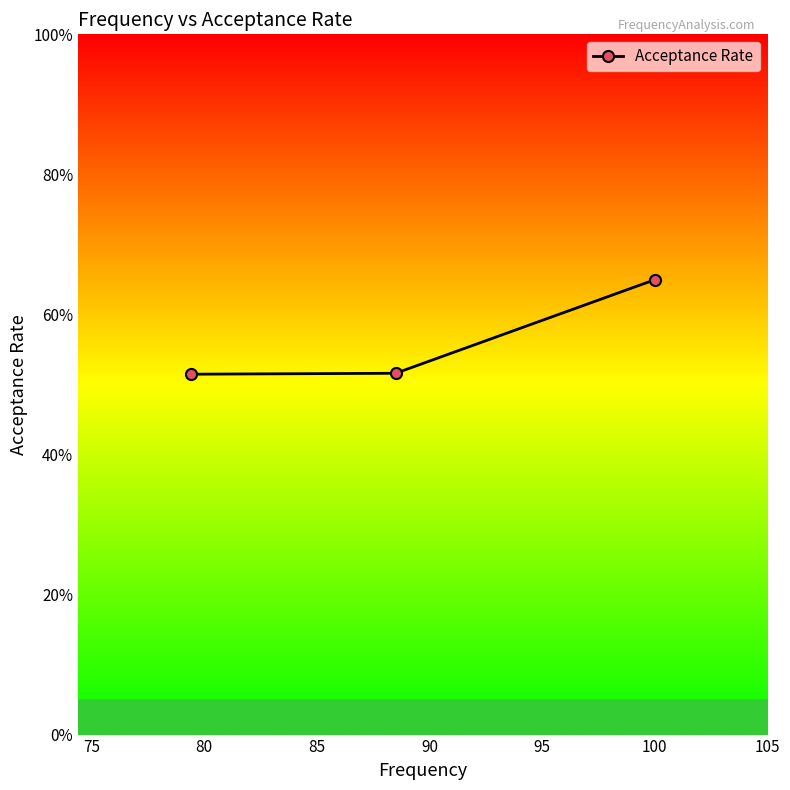

What is the minimum value shown in the chart?

0.5